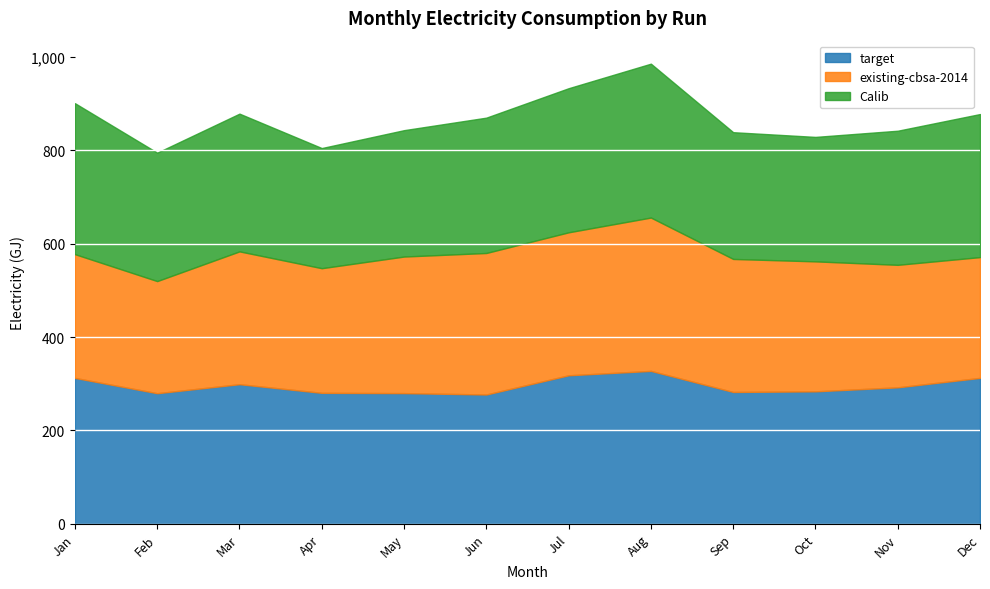

At which label is existing-cbsa-2014 closest to 284?

Mar